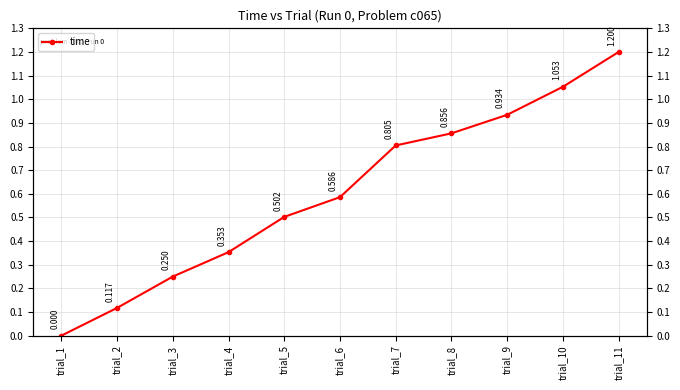

Does the chart have visible grid lines?

Yes